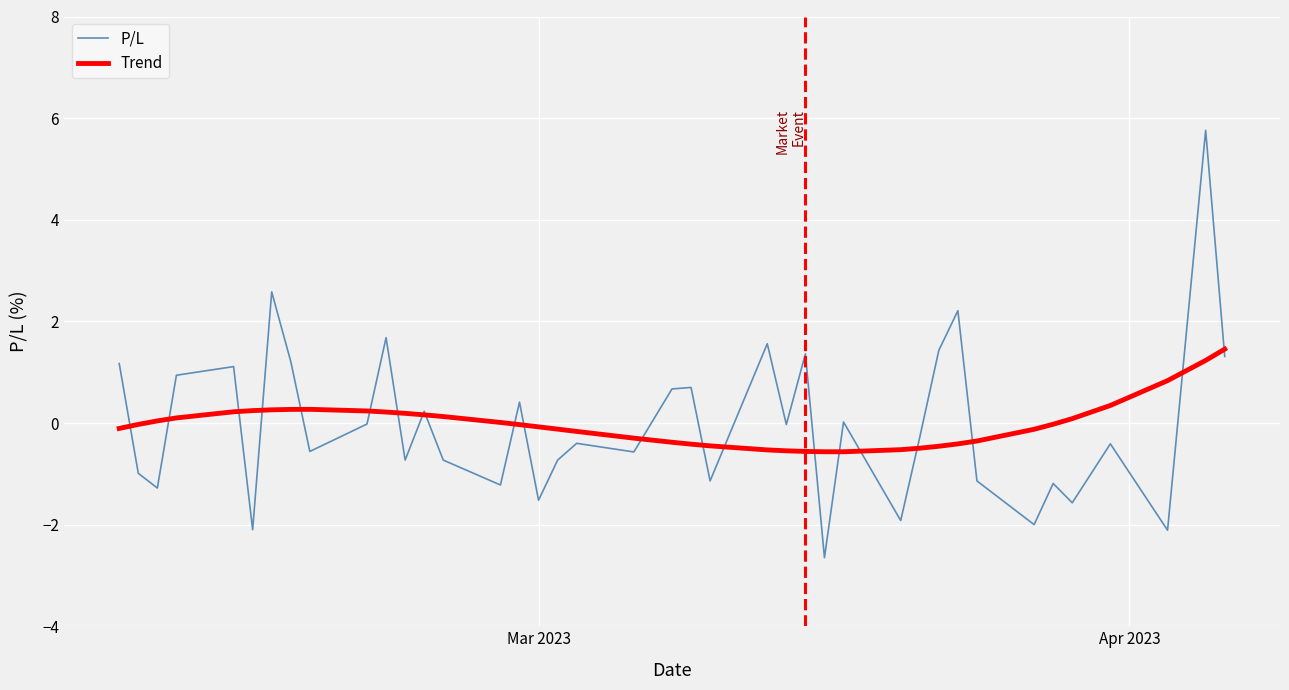

Rank the series by their maximum value, from highest to lowest.

P/L, Trend